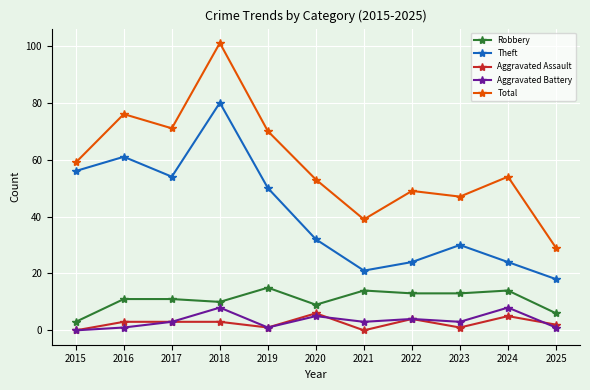

What is the maximum value for Aggravated Assault?

6